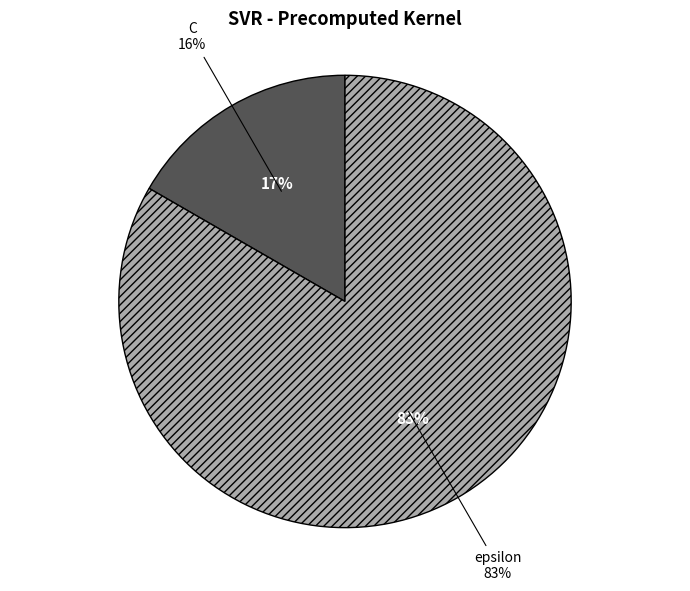

Count the number of slices in the pie.

2